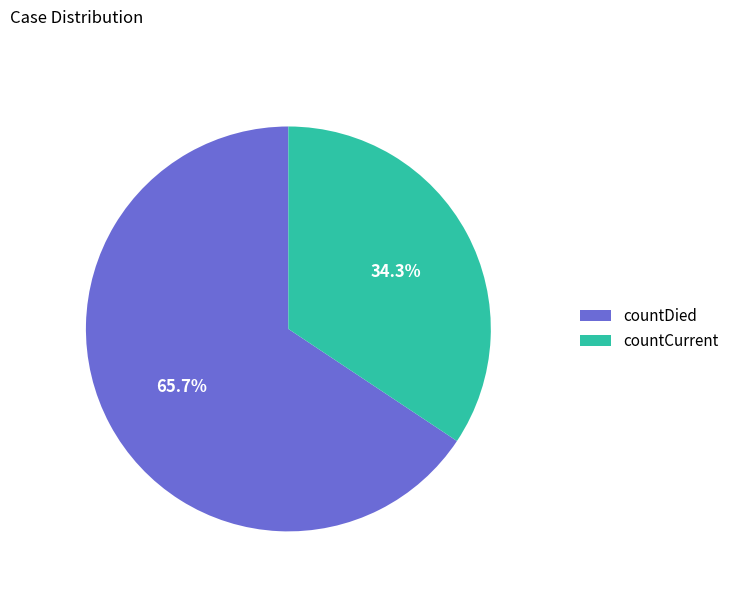

To the nearest percent, what percentage of the pie is countCurrent?

34%